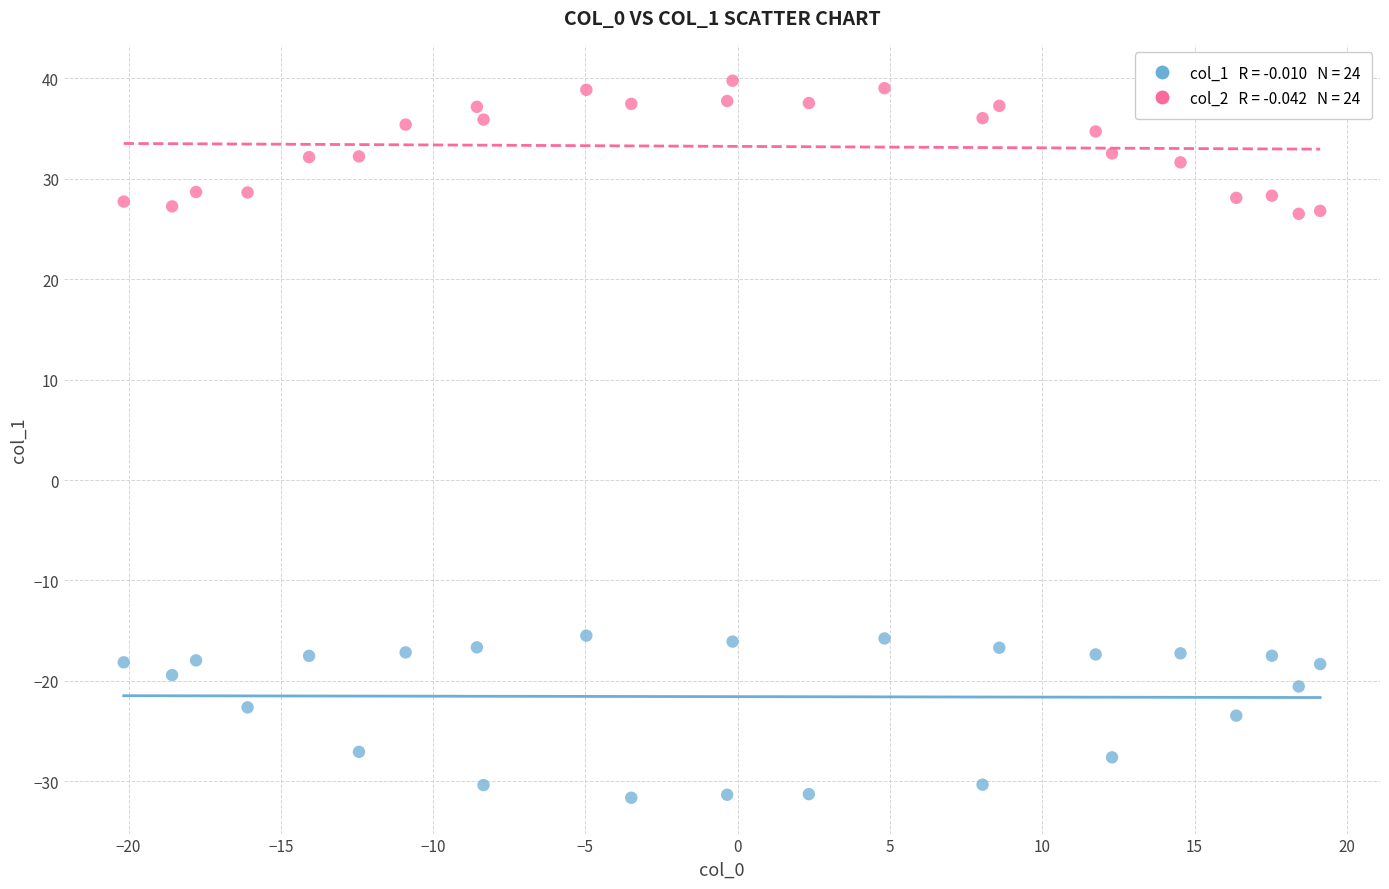

Across all data points, what is the range of X values (max minus min)?

39.3